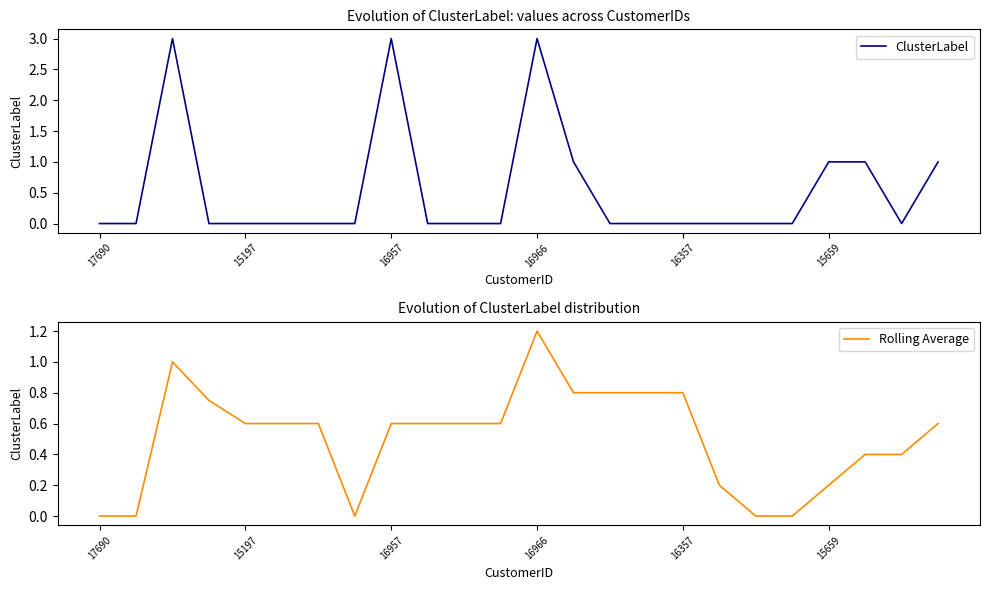

The Rolling Average series shows 0.3 at 16966. True or false?

False